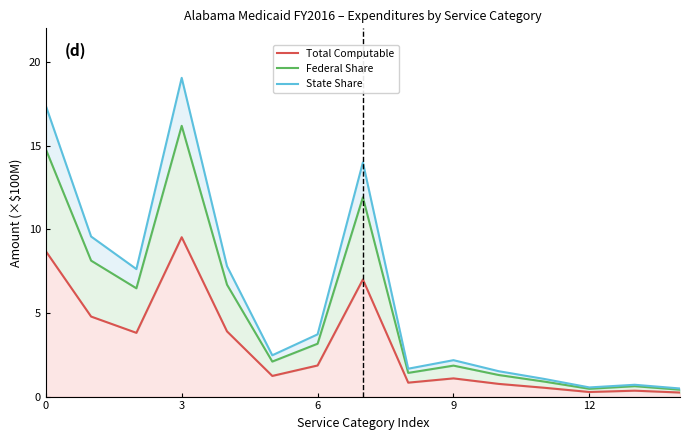

What is the difference between the maximum and second lowest values in the Federal Share series?

15.7